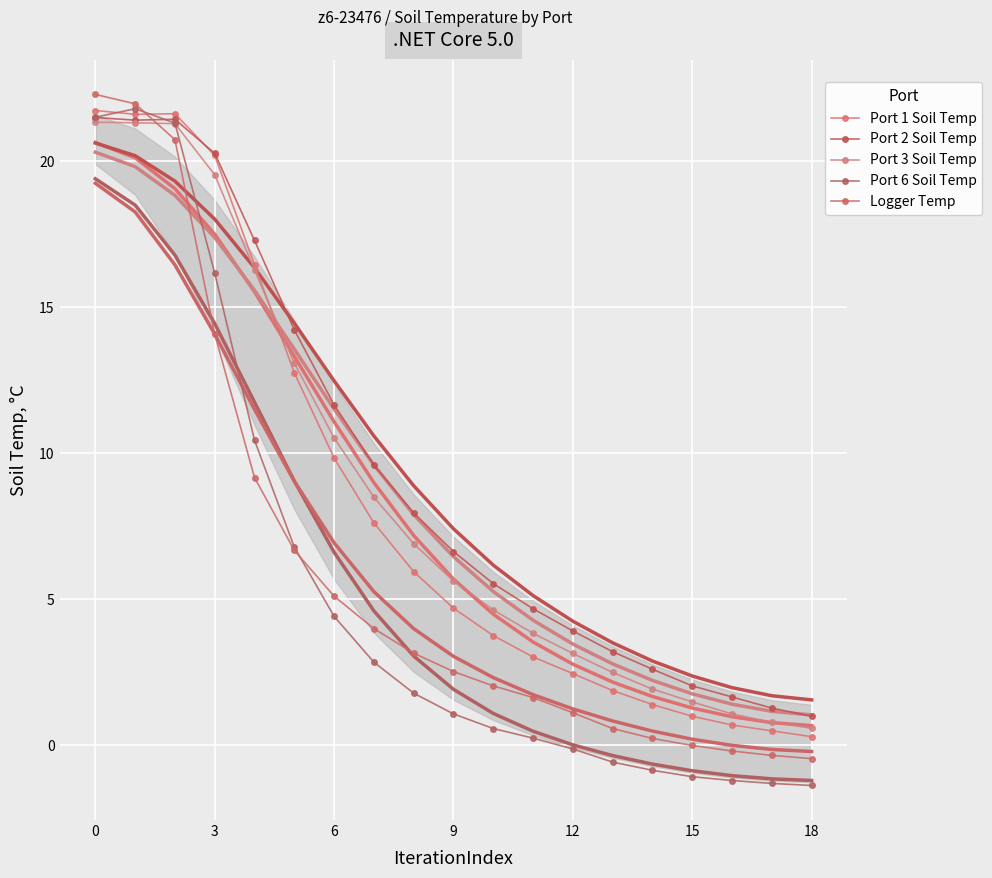

How many values in the Port 3 Soil Temp series exceed 5?

10